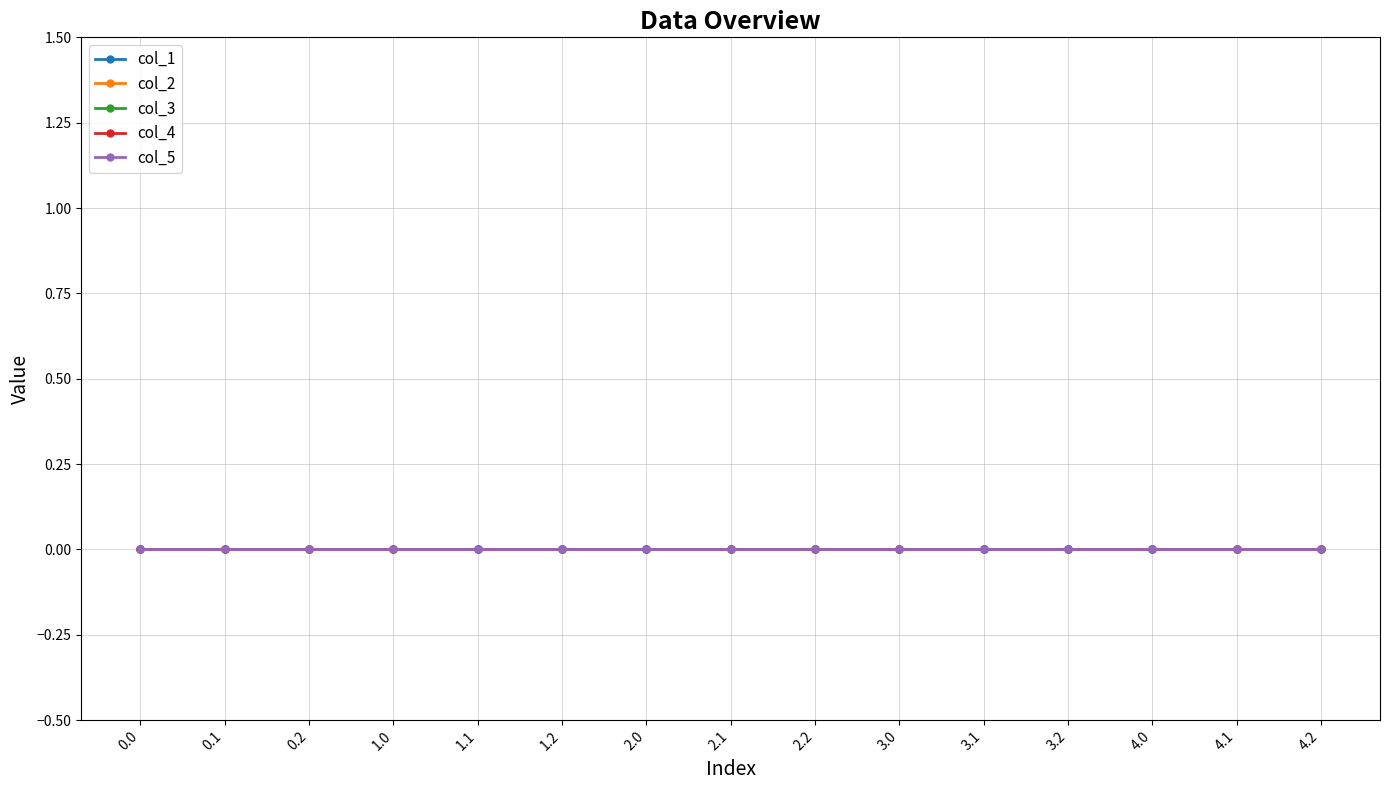

True or false: col_3 and col_1 intersect in this chart.

False